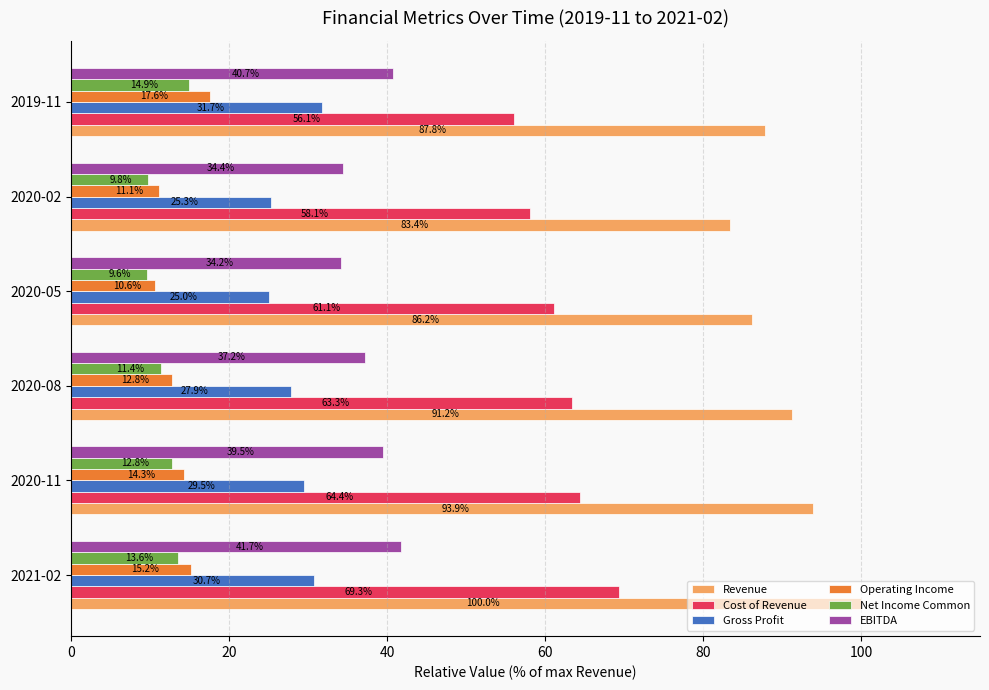

At 2020-08, list the series in order from smallest to largest.

Net Income Common, Operating Income, Gross Profit, EBITDA, Cost of Revenue, Revenue